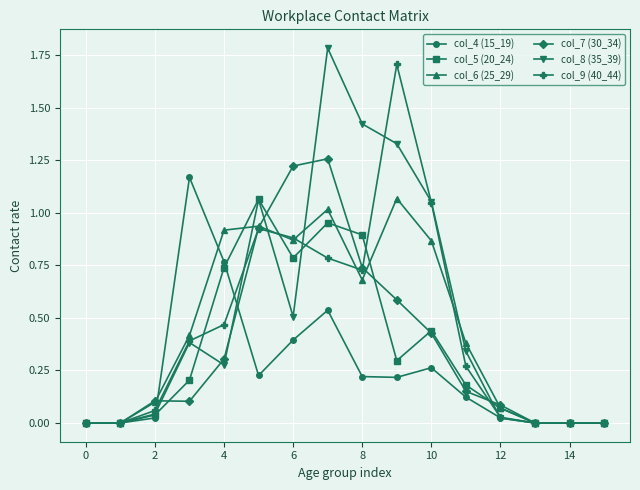

True or false: col_6 (25_29) has more than 2 points higher than both neighbors.

True